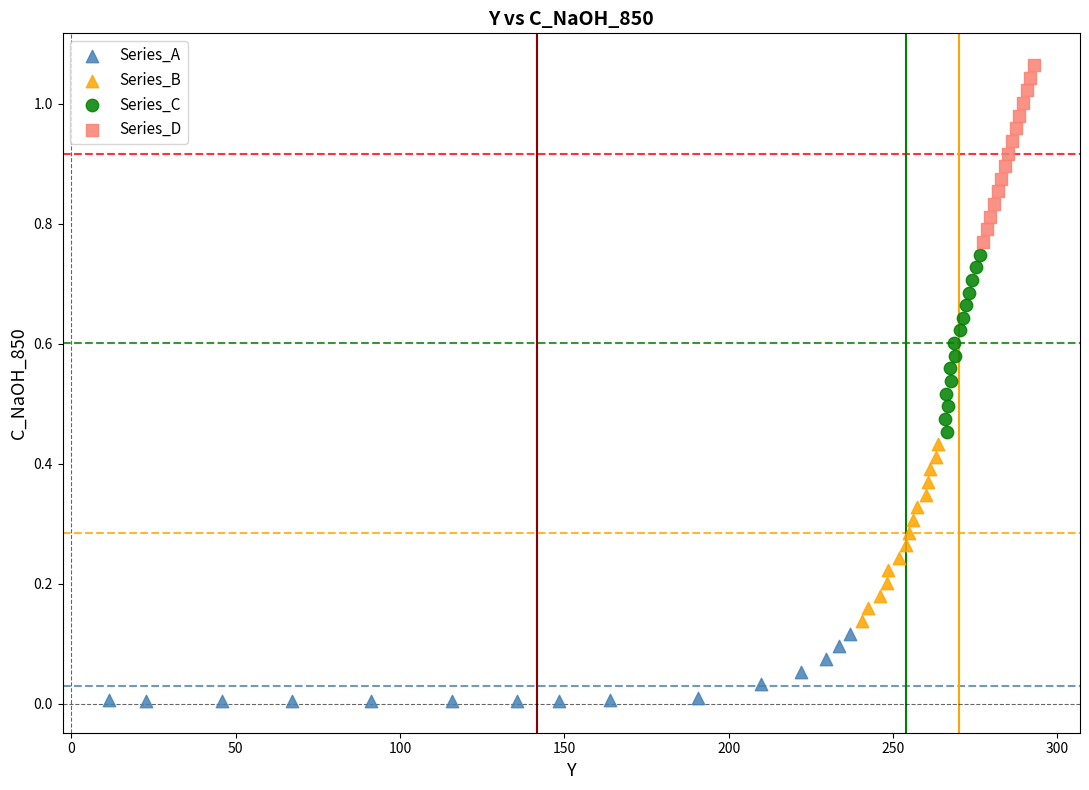

Which series contains the highest Y value?

Series_D